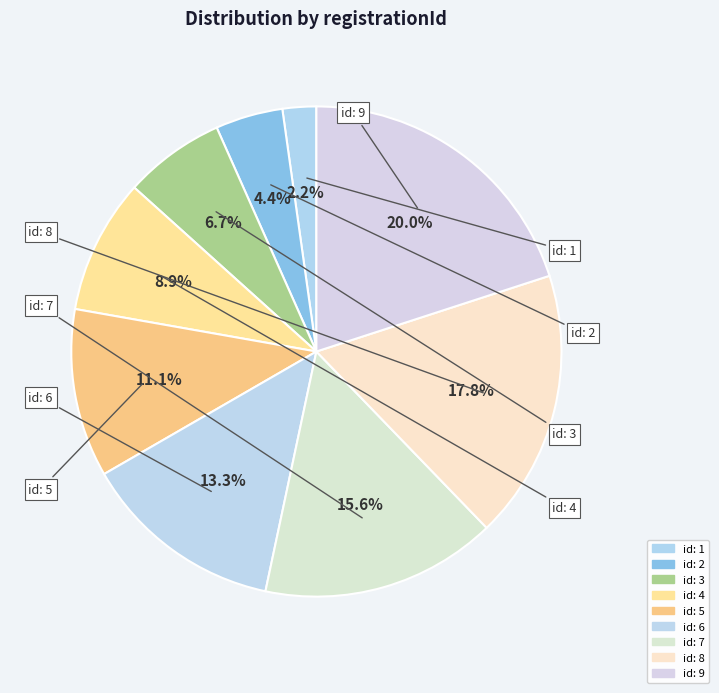

Does any single category account for the majority?

No